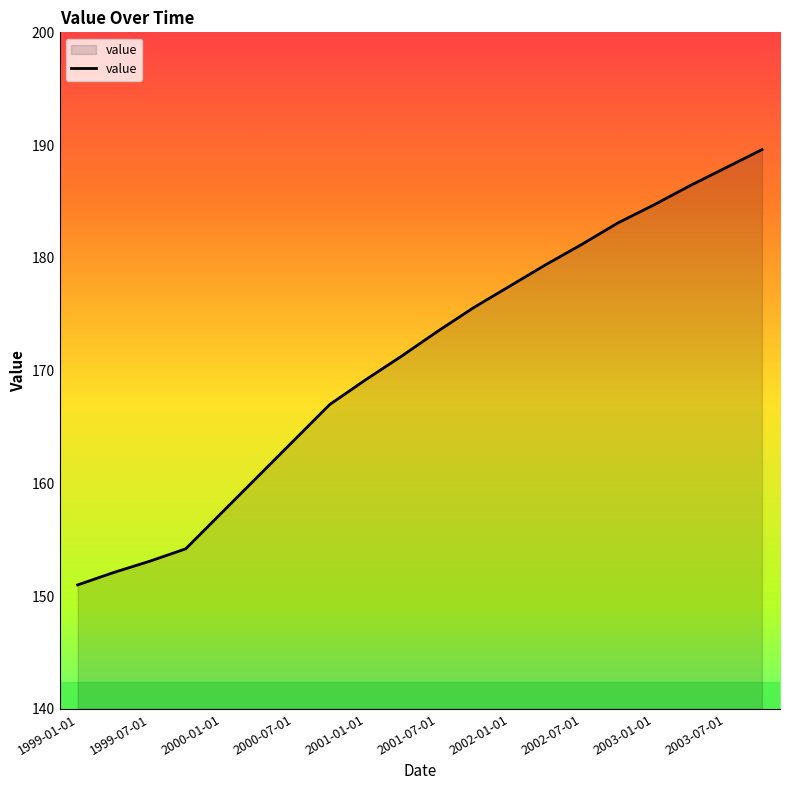

What is the greatest value displayed?

189.6